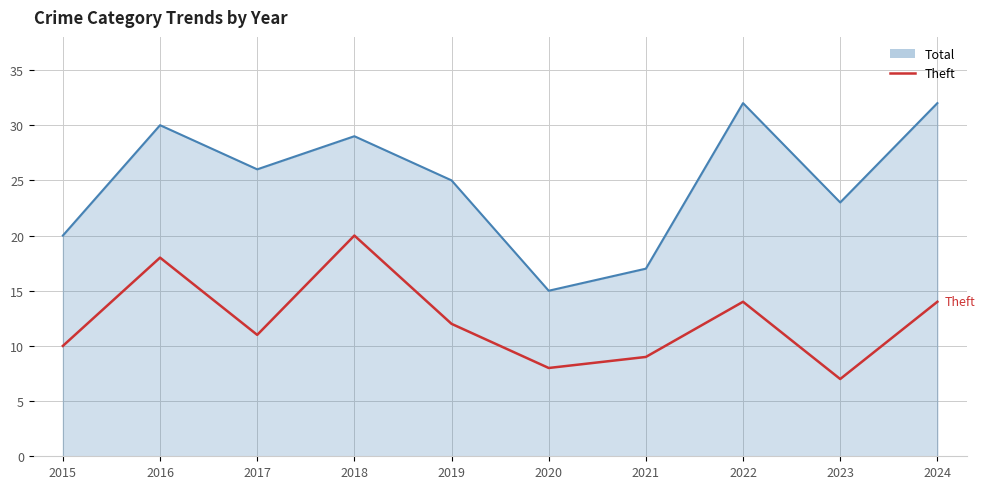

What is the difference between the Theft values at 2015 and 2022?

4